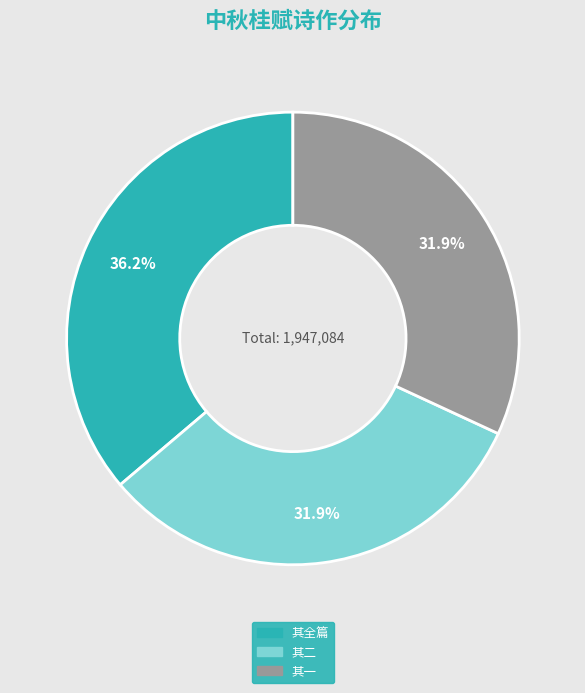

Does any single category account for the majority?

No